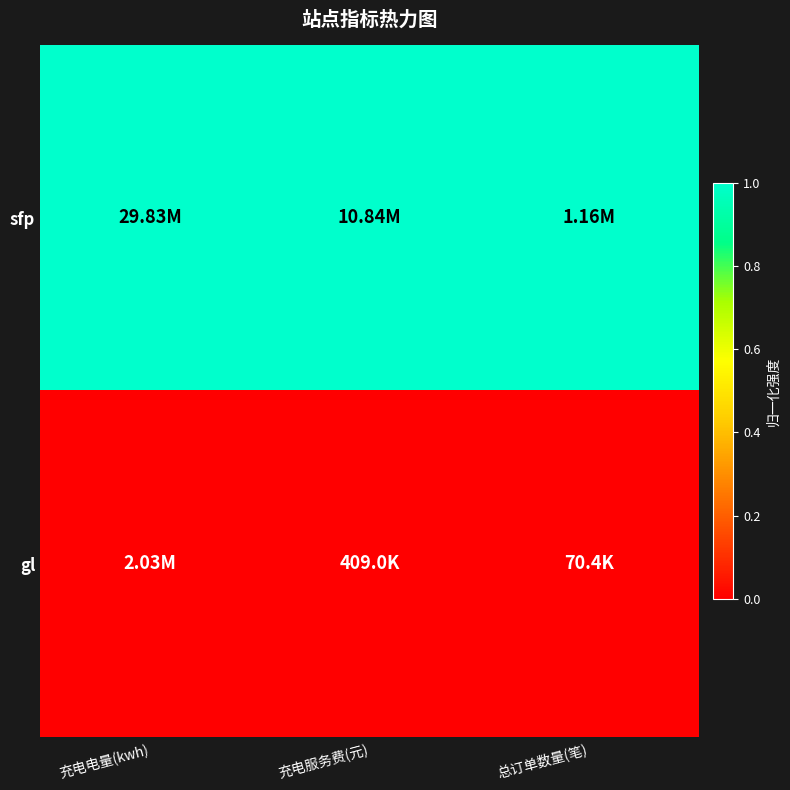

Reading right to left, extract all data points from this chart.

sfp: 总订单数量(笔)=1	充电服务费(元)=1	充电电量(kwh)=1
gl: 总订单数量(笔)=0	充电服务费(元)=0	充电电量(kwh)=0